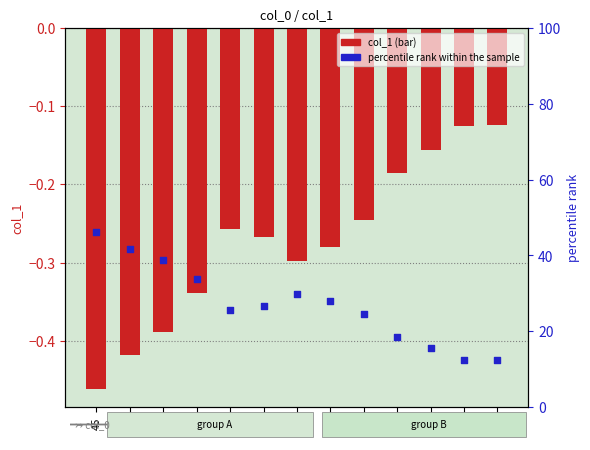

At how many categories does at least one series exceed 19?

9